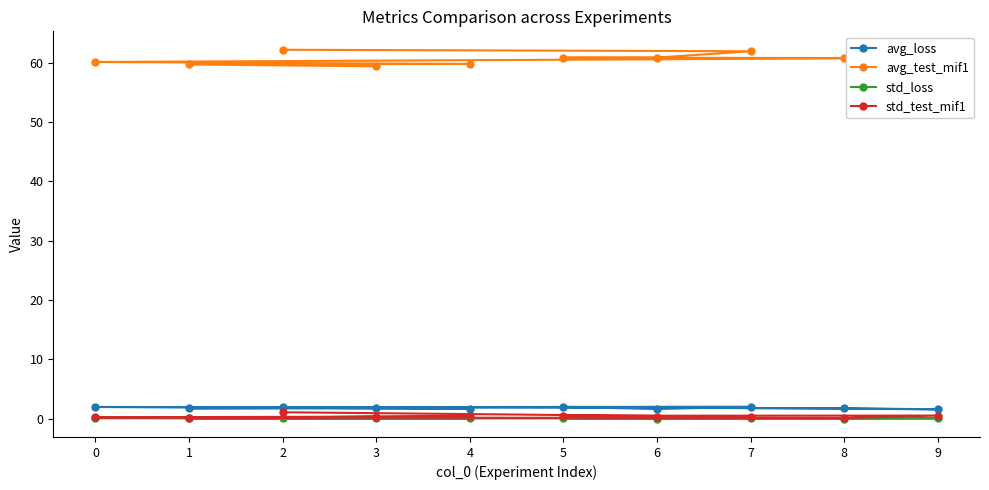

Which label corresponds to the largest value in the chart?

2